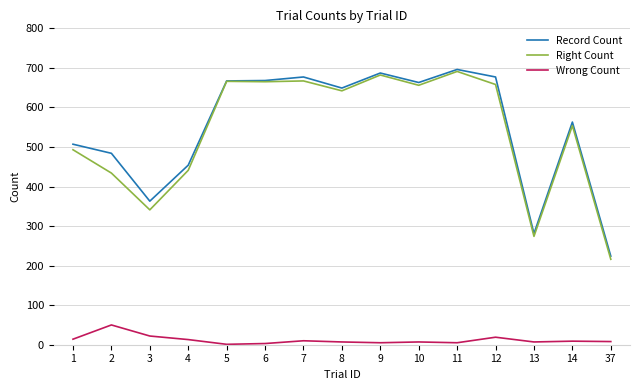

True or false: Wrong Count and Right Count intersect in this chart.

False